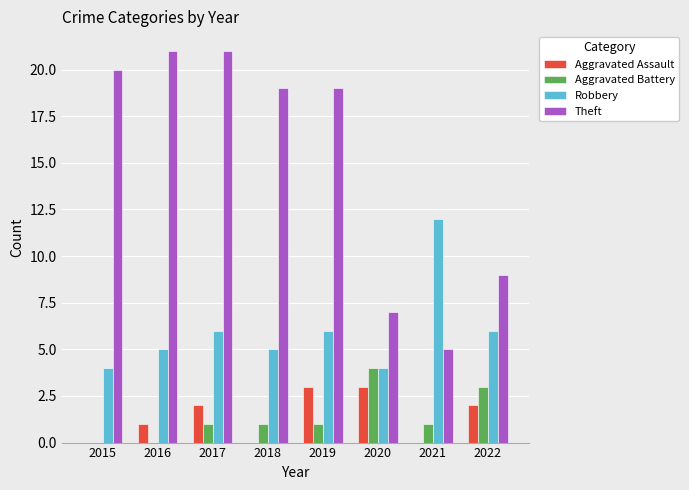

Which series changed the most between 2017 and 2019?

Theft